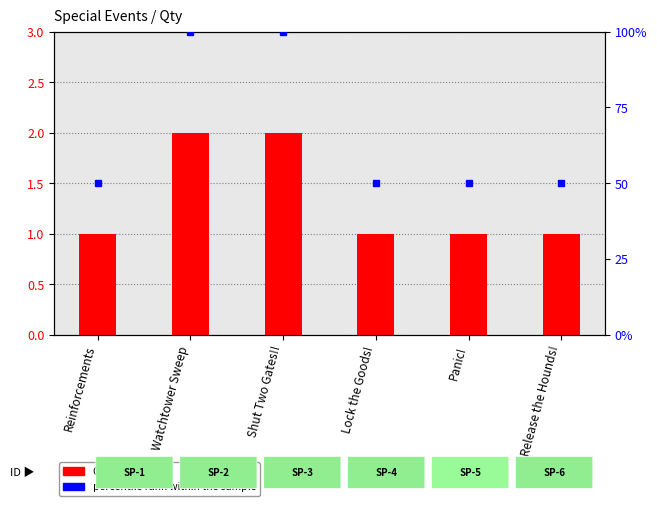

What is the approximate value at Release the Hounds!?

1